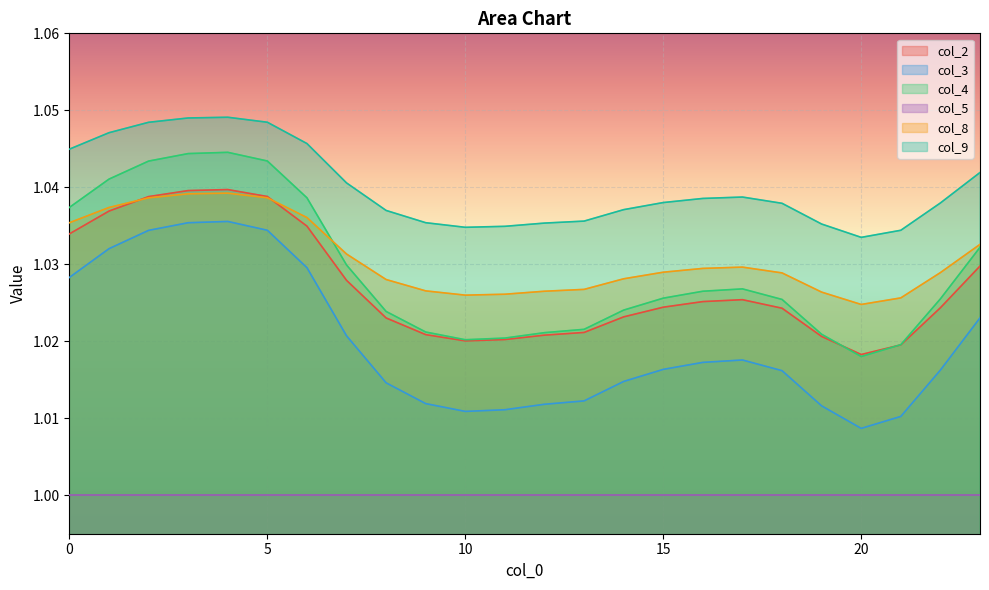

True or false: col_3 and col_5 cross at least once.

False